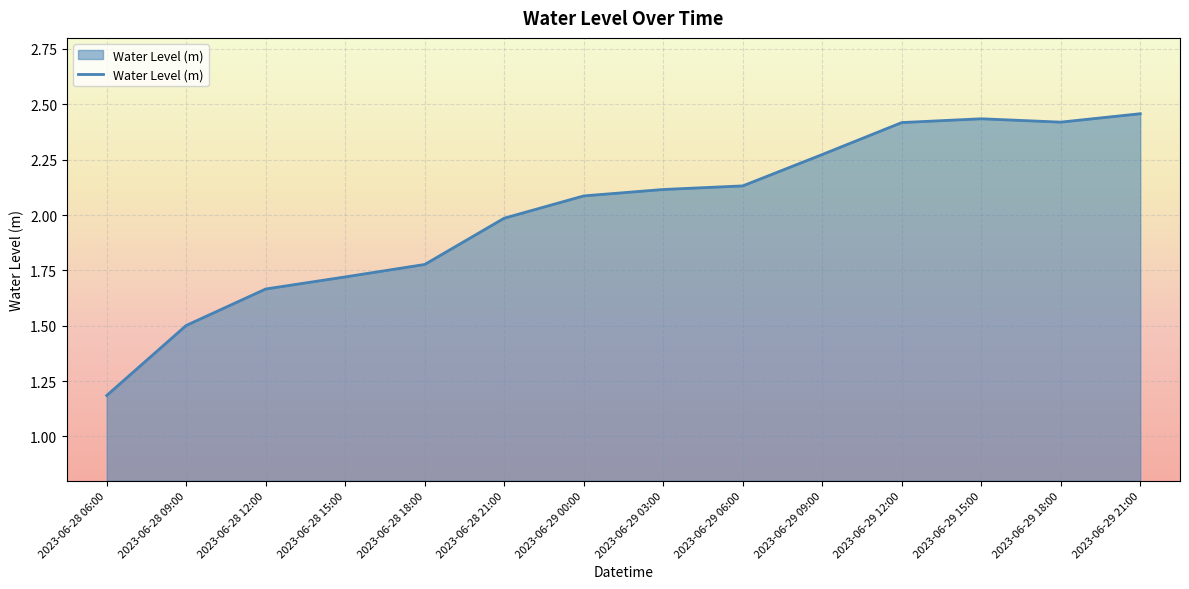

Count the number of values greater than 2.

8